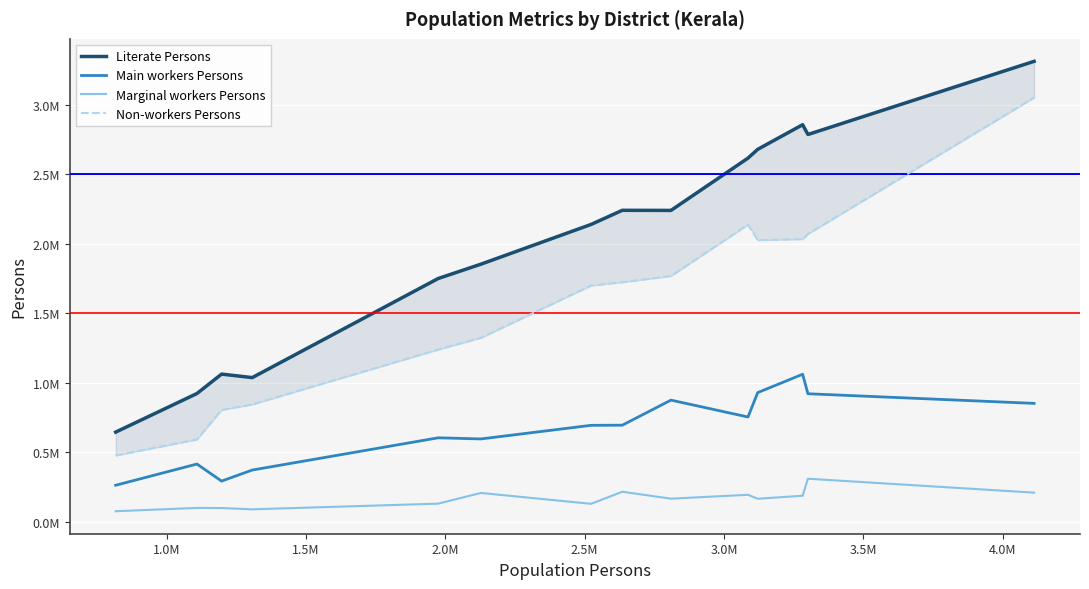

True or false: Marginal workers Persons and Literate Persons cross at least once.

False